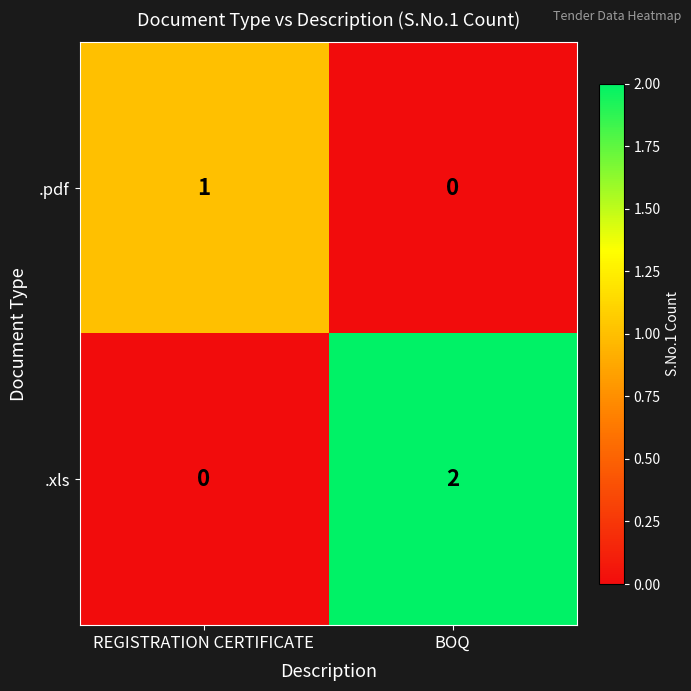

Count the number of categories in the chart.

2